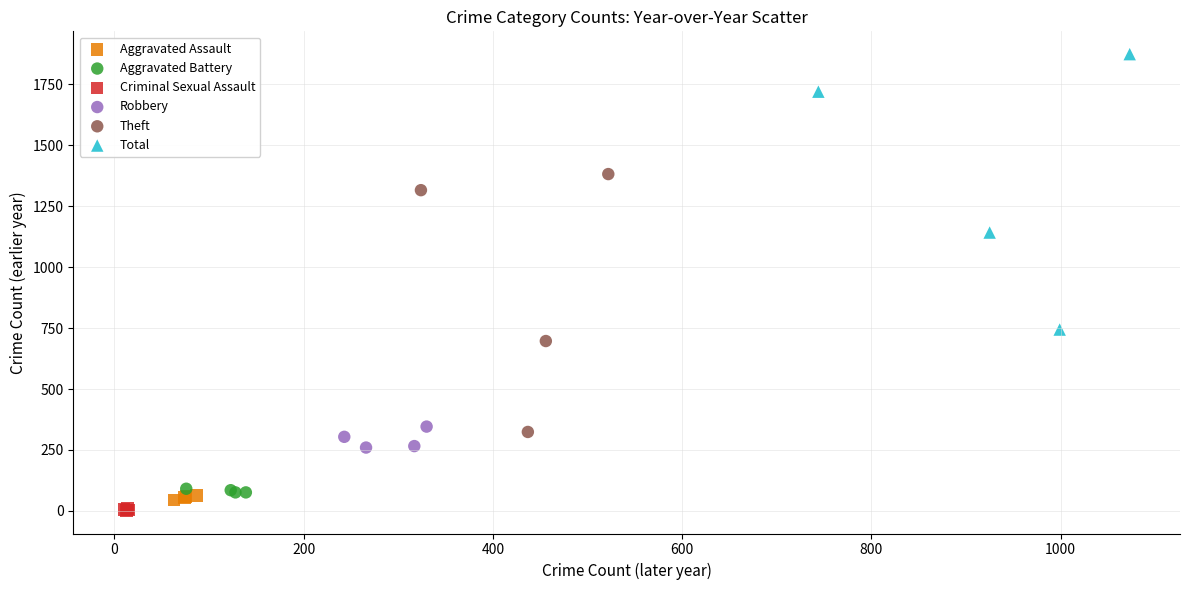

Which series has the widest spread of Y values?

Total